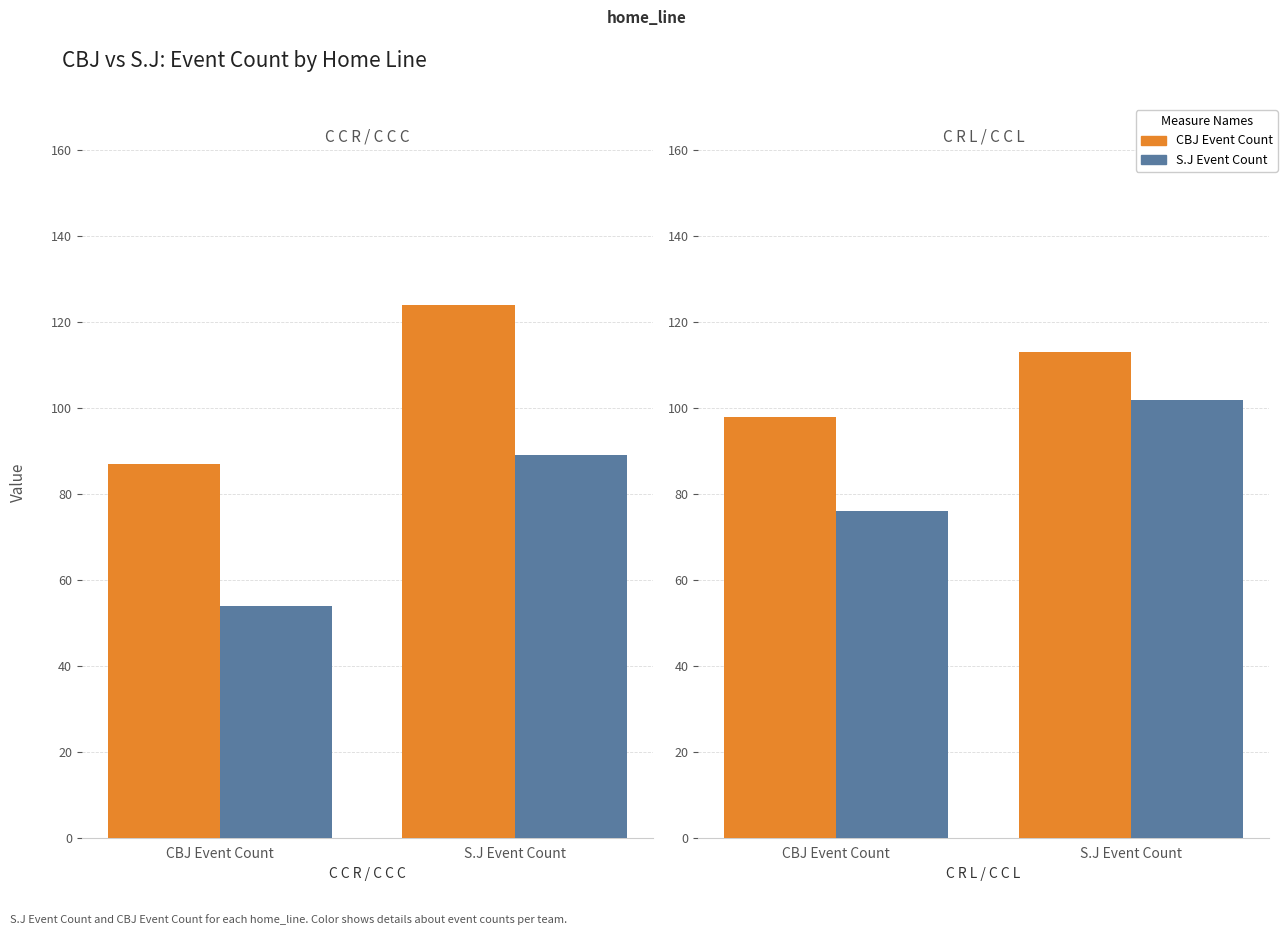

What value does the S.J Event Count series have at CBJ Event Count, to the nearest 5?

75